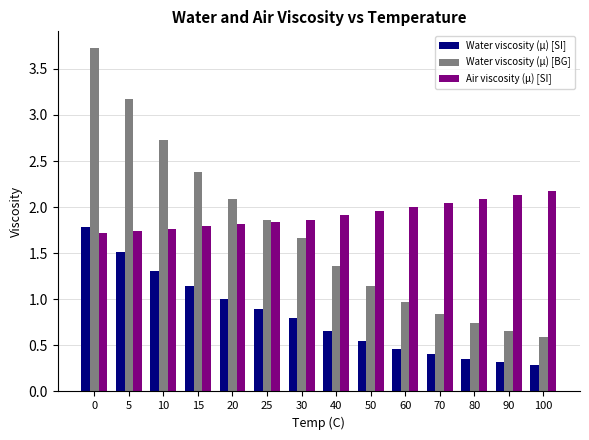

True or false: Water viscosity (μ) [BG] has a value of 3.2 at 5.

True